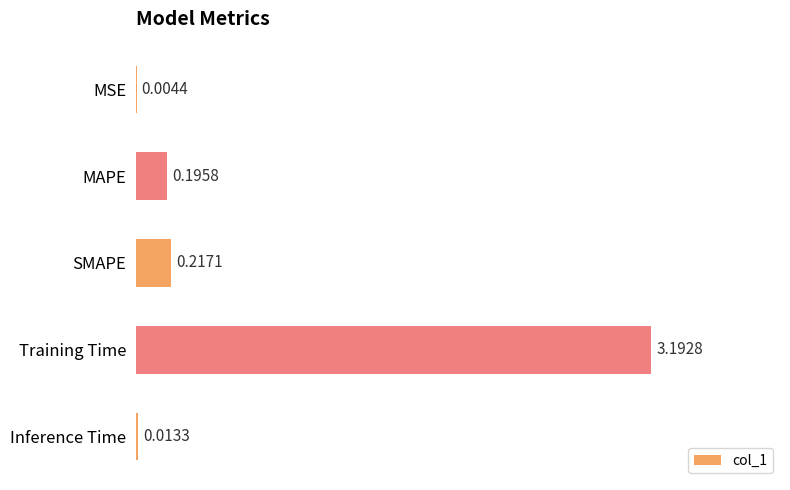

Between Inference Time and SMAPE, which is larger?

SMAPE